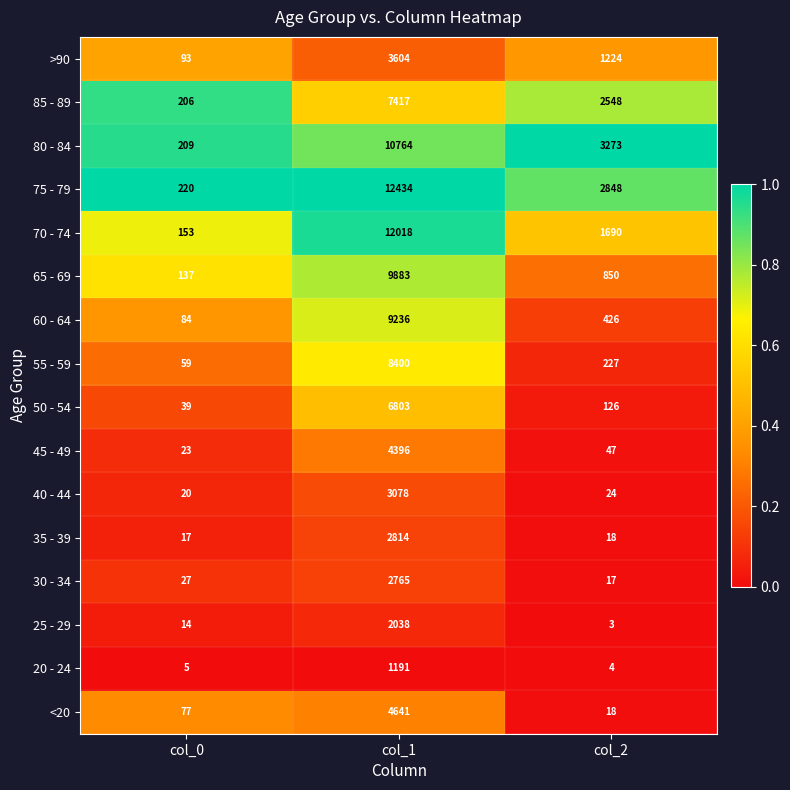

Rank the series by their maximum value, from lowest to highest.

20 - 24, 25 - 29, 30 - 34, 35 - 39, 40 - 44, >90, 45 - 49, <20, 50 - 54, 85 - 89, 55 - 59, 60 - 64, 65 - 69, 80 - 84, 70 - 74, 75 - 79